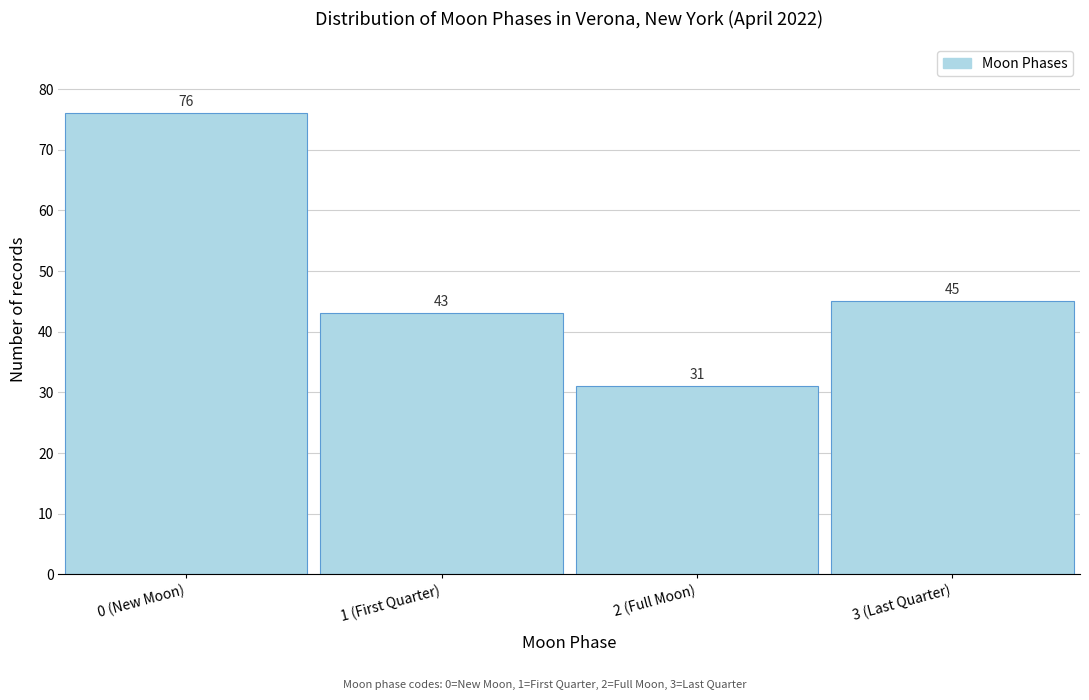

Reading left to right, what are all the values shown in this chart?

0 (New Moon)=76	1 (First Quarter)=43	2 (Full Moon)=31	3 (Last Quarter)=45